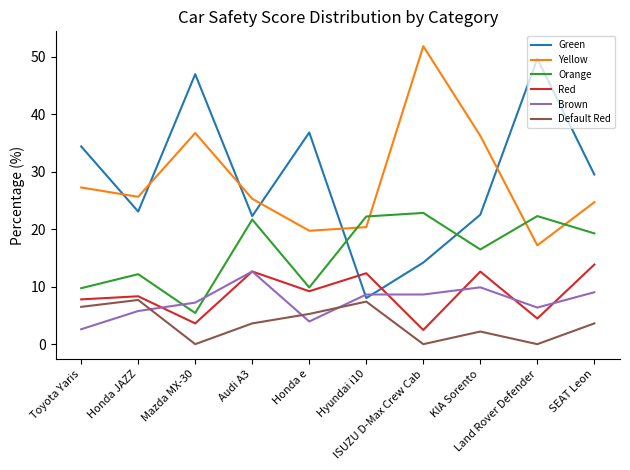

What is the maximum value shown in the chart?

51.9